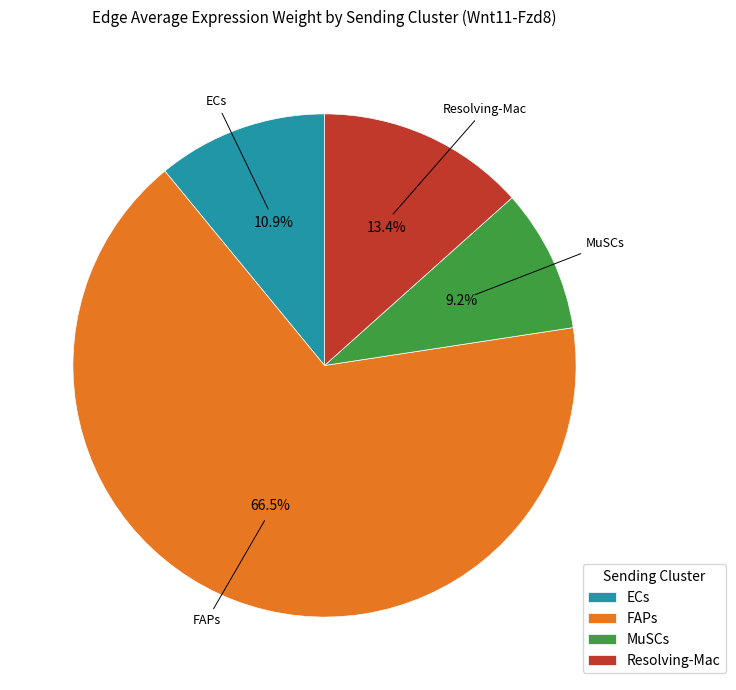

Combined, what portion of the pie is FAPs and Resolving-Mac?

79.9%